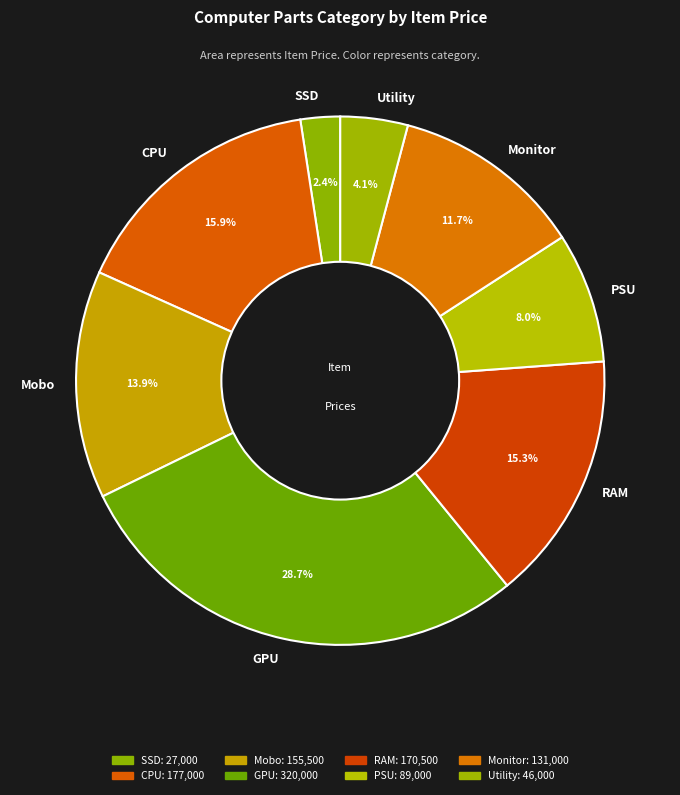

Which has a higher value, Mobo or RAM?

RAM